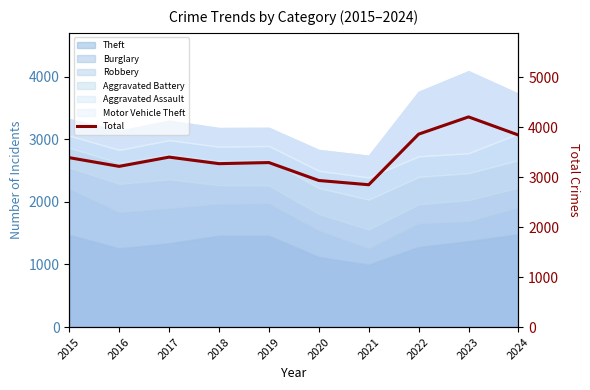

The value at 2021 is 5006. True or false?

False